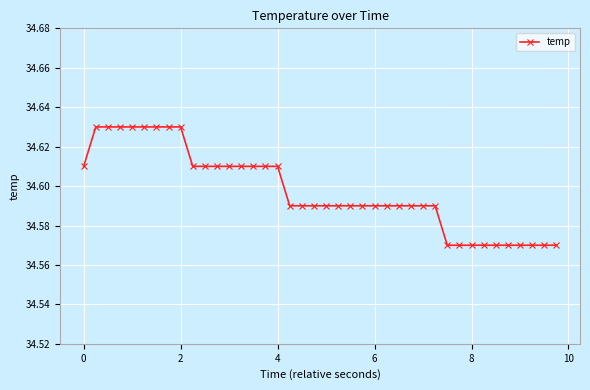

What is the sum of all values?

1383.9